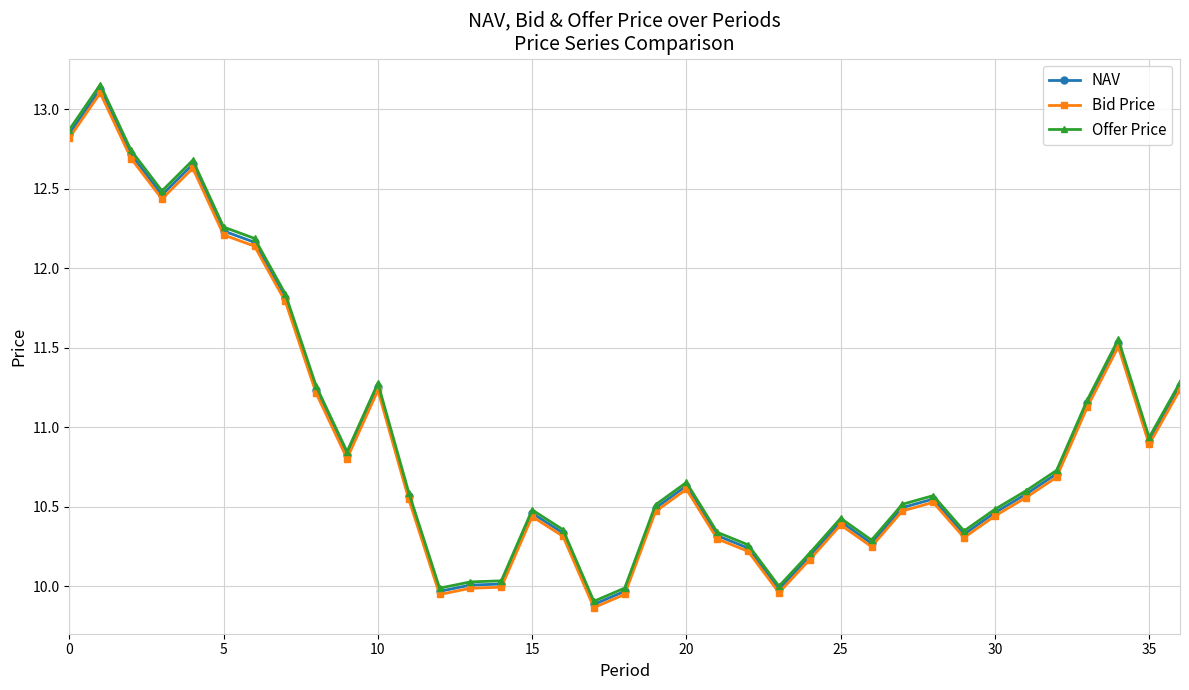

True or false: NAV and Bid Price cross at least once.

False